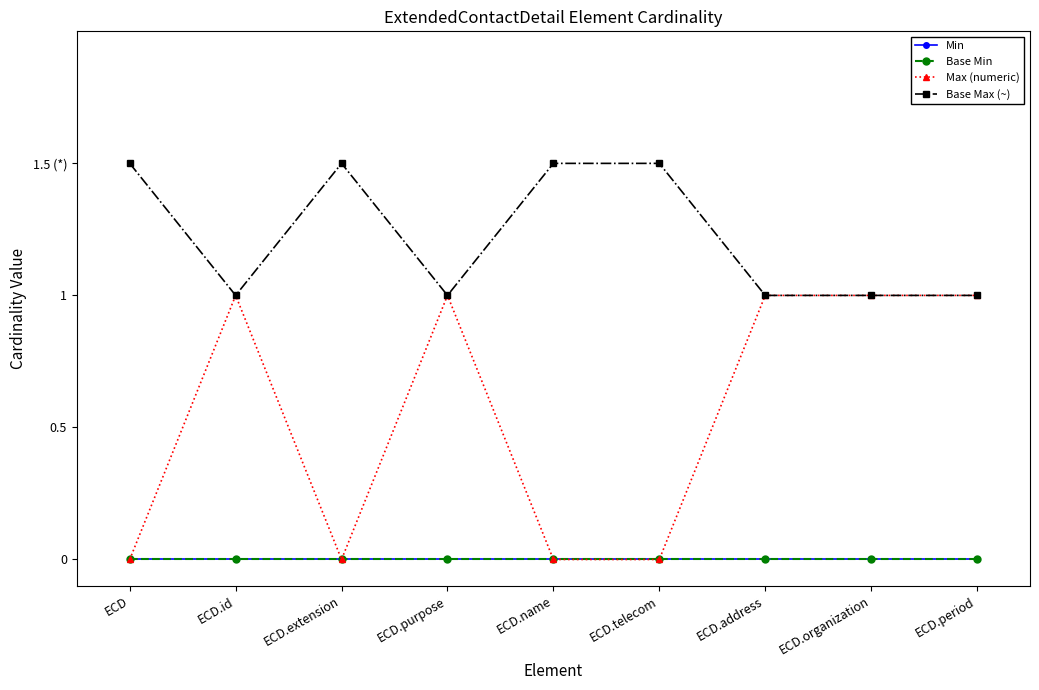

Which category has the lowest value in the Min series?

ECD